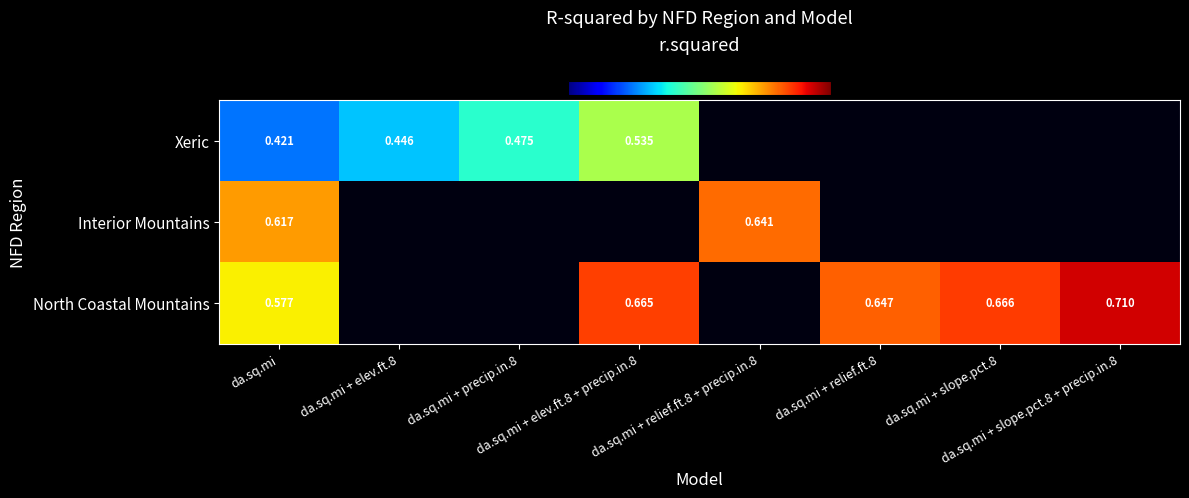

Is it true that Xeric equals 0.6 at da.sq.mi + elev.ft.8?

False